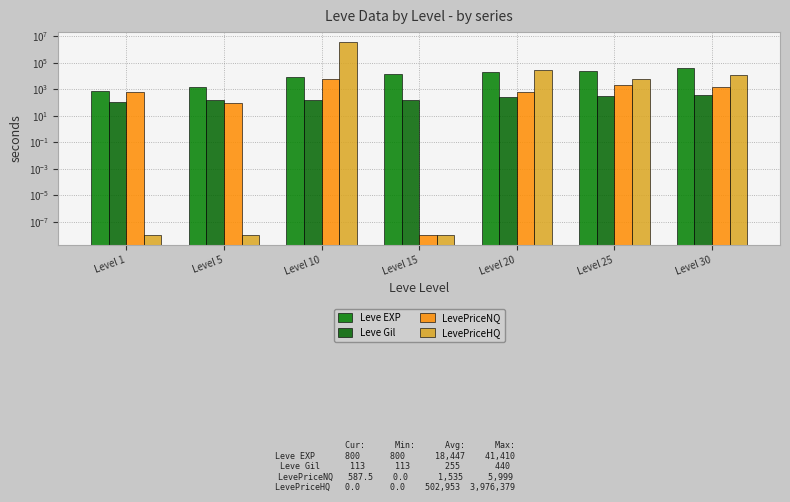

Reading left to right, what are all the values shown in this chart?

Leve EXP: 800.0	1420.0	8930.0	14920.0	21600.0	25250.0	41410.0
Leve Gil: 113.0	169.0	168.0	172.0	281.0	326.0	372.0
LevePriceNQ: 587.5	89.5	5999.6	0.0	615.0	1989.0	1473.4
LevePriceHQ: 0.0	0.0	3976378.8	0.0	28374.0	5638.7	13300.0